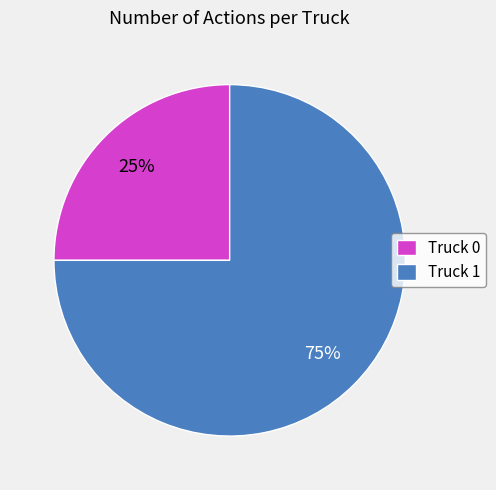

The Truck 1 slice represents 75% of the pie. True or false?

True